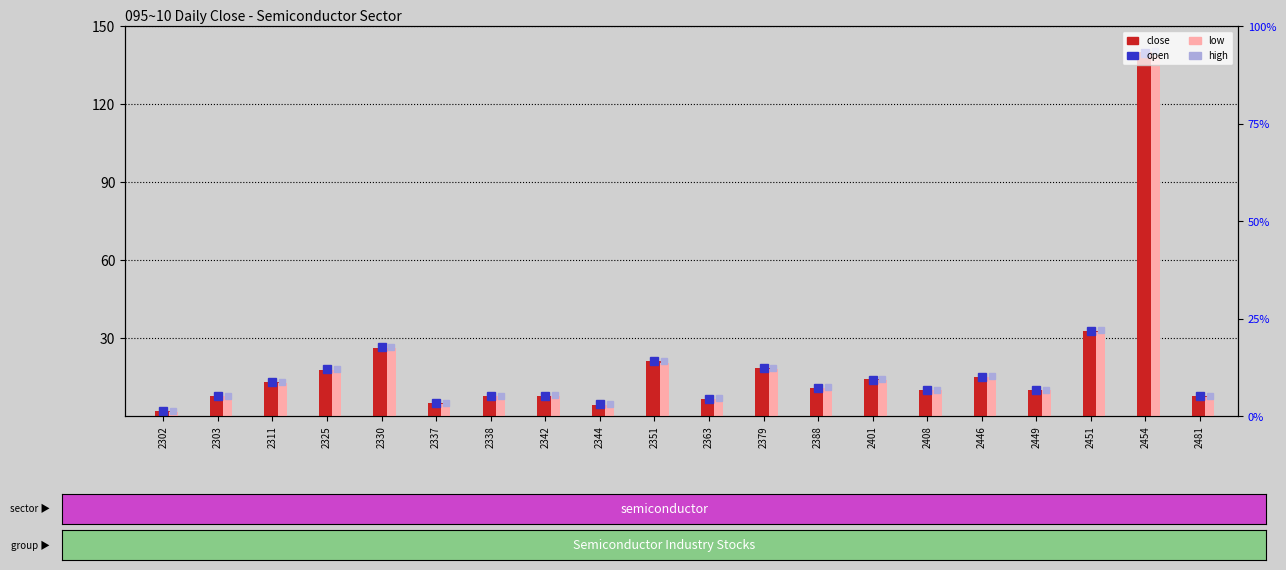

Is the value of close at 2454 greater than the value of low at 2338?

Yes